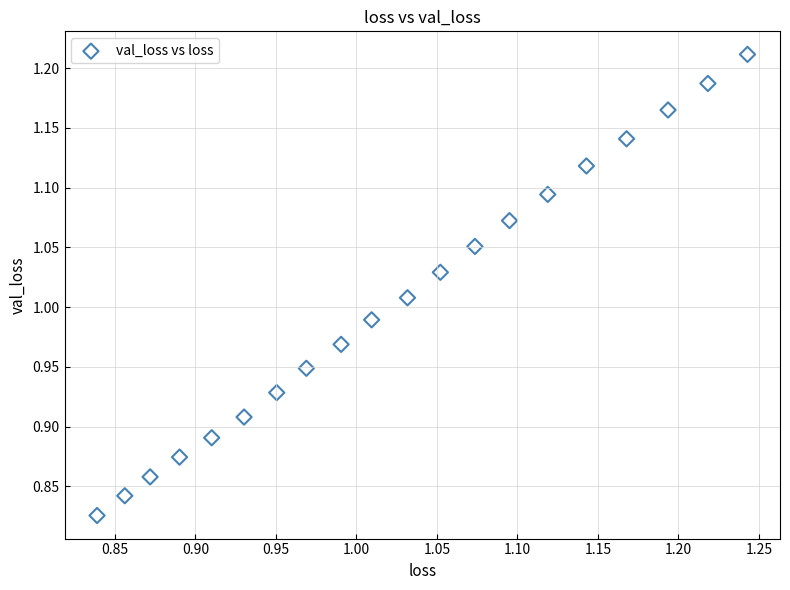

What is the range of Y values (max minus min)?

0.4